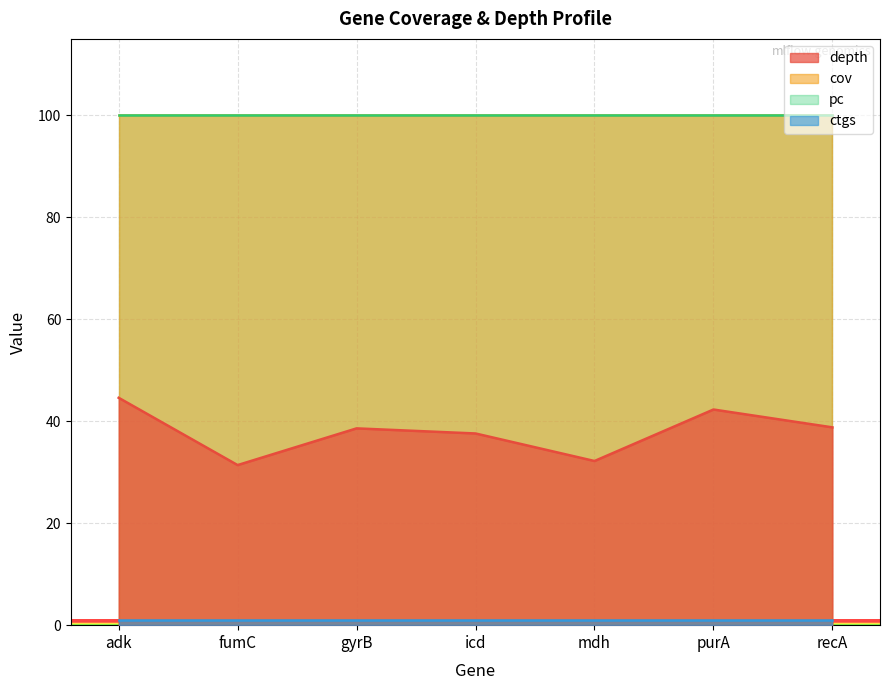

True or false: pc and depth intersect in this chart.

False